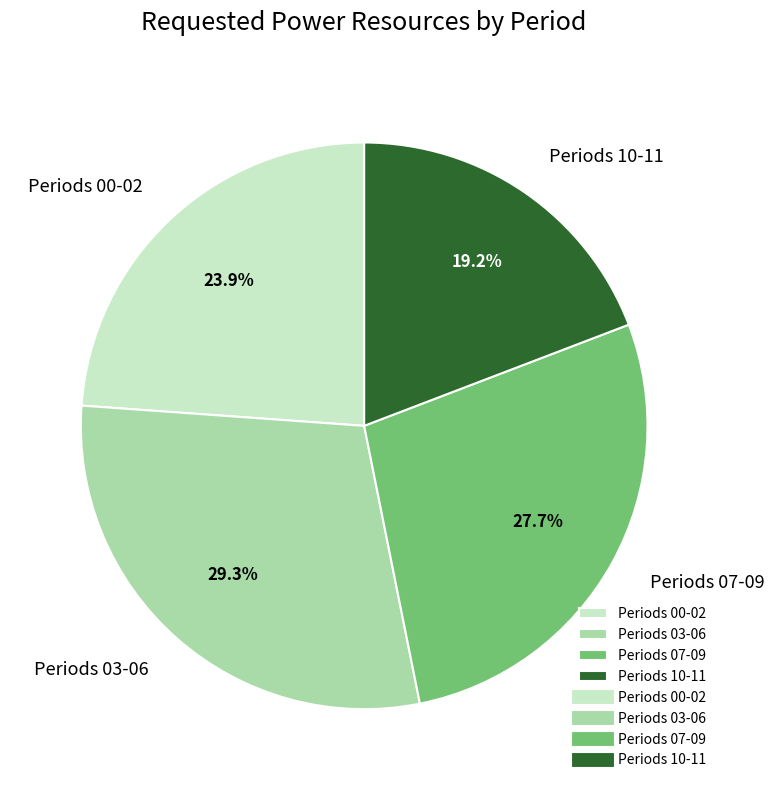

Approximately how many times larger is the value at Periods 03-06 compared to Periods 10-11?

1.5